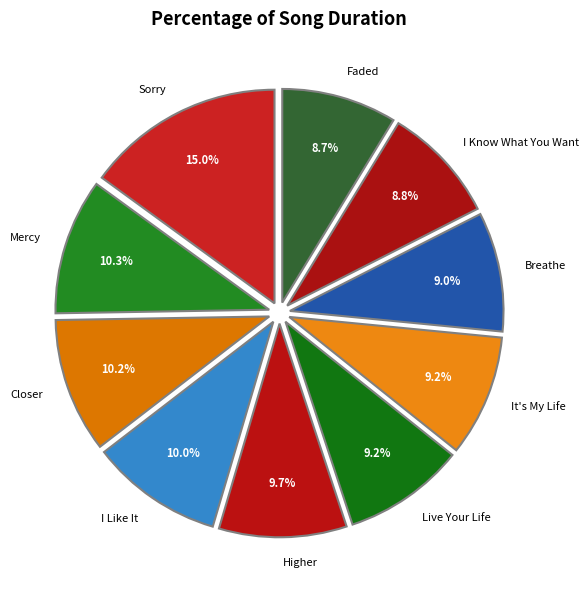

How many segments does this pie chart have?

10